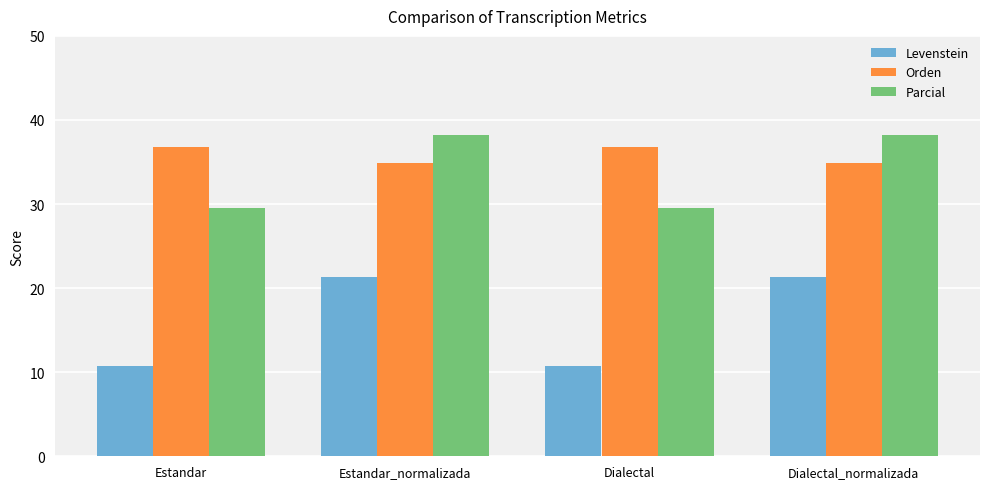

What is the value of the Orden bar at the 1st from the left?

36.8